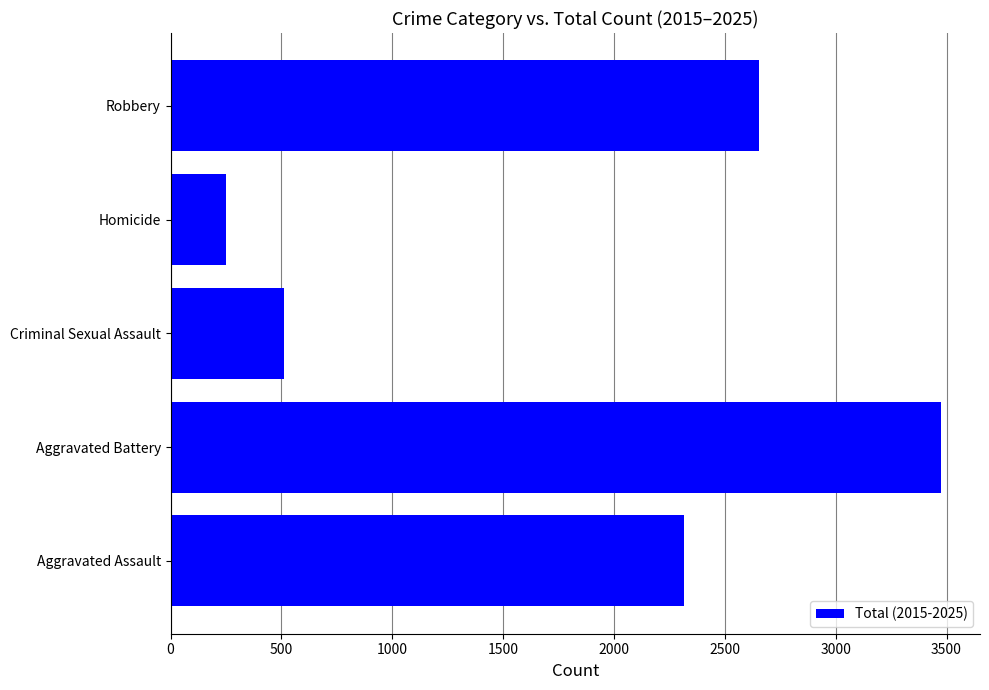

What is the approximate value at Aggravated Battery, to the nearest 100?

3500